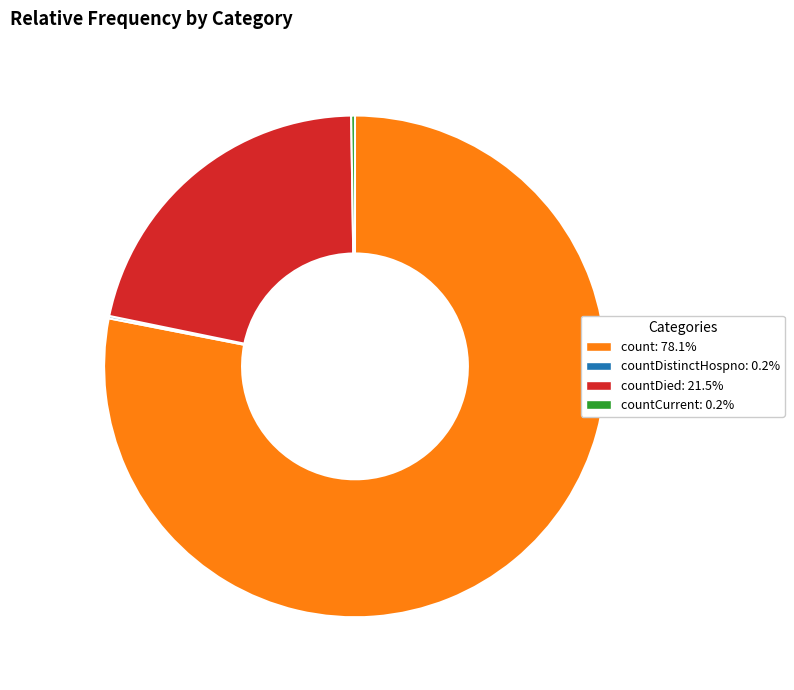

Is there any slice that represents more than half of the pie?

Yes